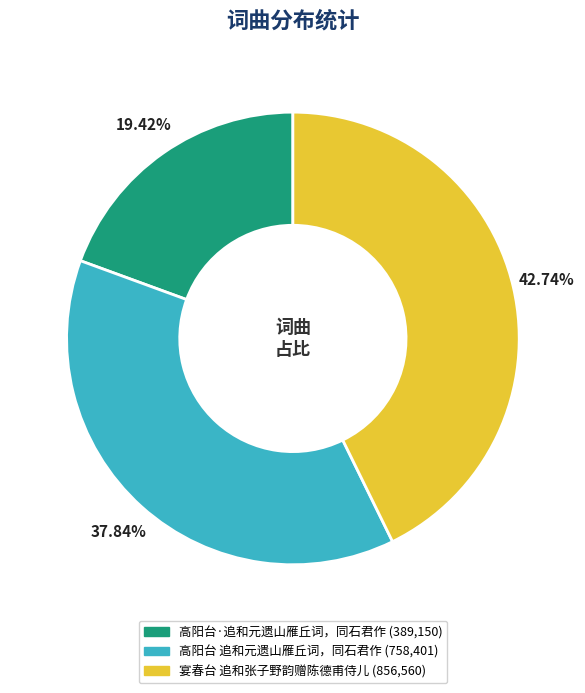

To the nearest percent, what is the difference between the largest and smallest slice percentages?

23%